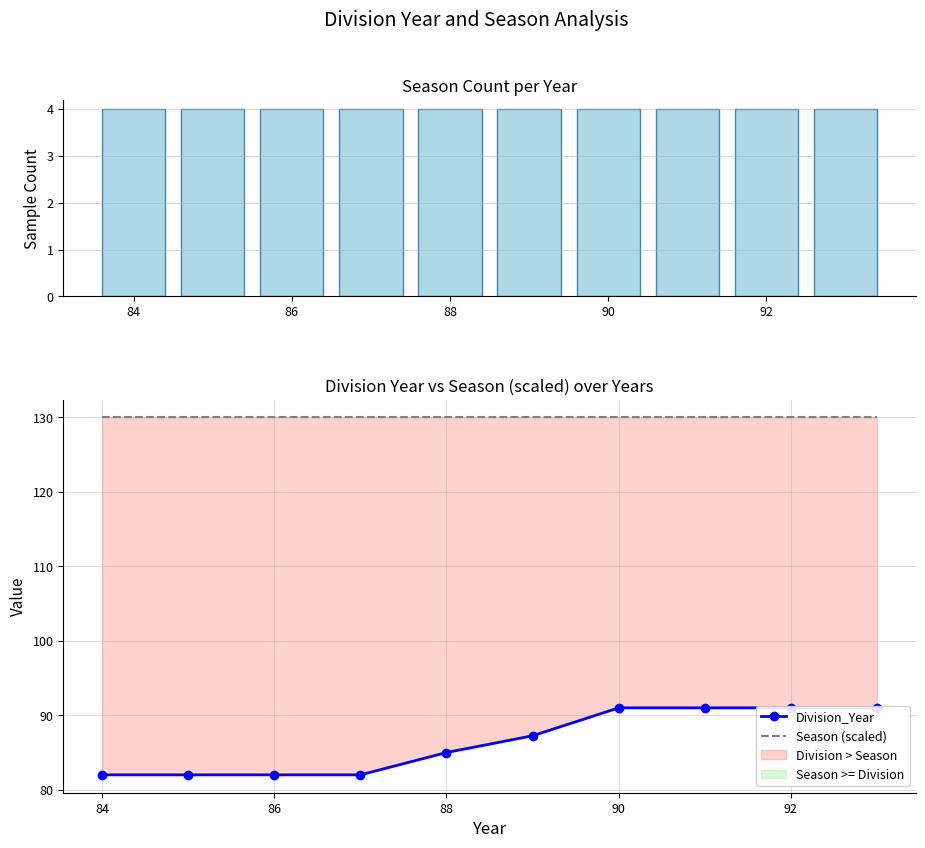

At how many categories does at least one series exceed 26?

10